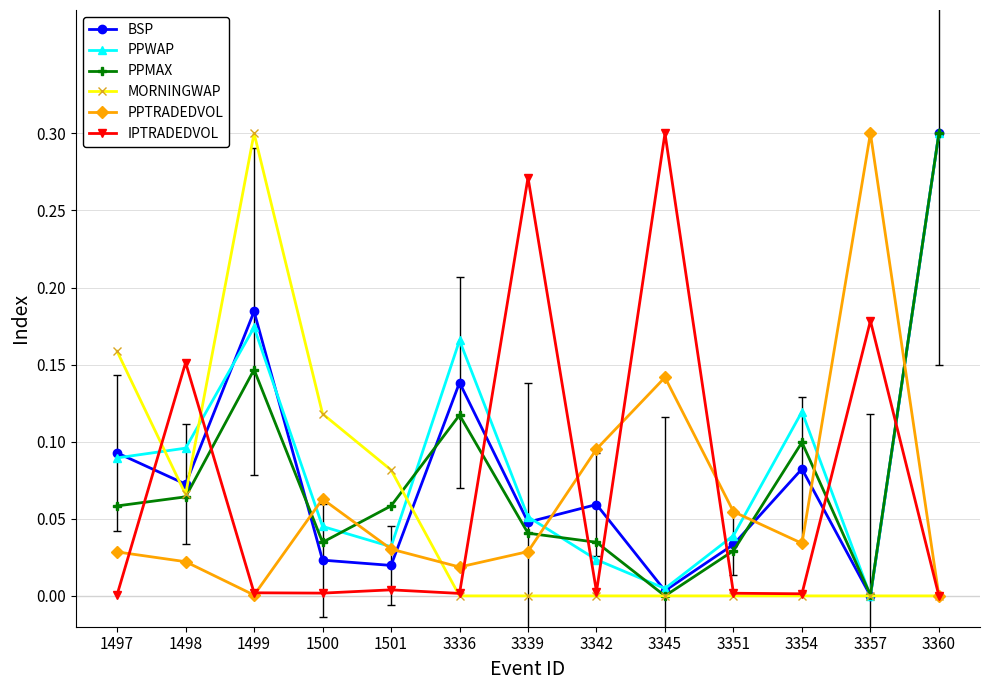

Between 1499 and 3354, which series saw the biggest shift?

MORNINGWAP